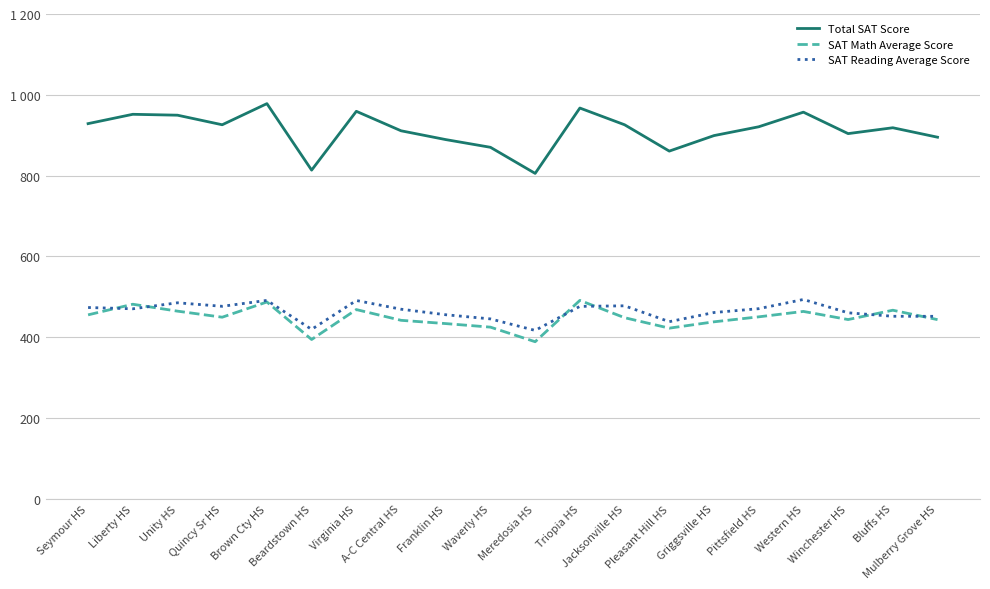

Reading right to left, extract all data points from this chart.

Total SAT Score: 895.0	918.4	903.9	957.0	920.8	899.0	860.6	925.8	967.2	805.4	870.0	889.1	910.9	959.1	813.5	978.1	925.8	949.5	951.7	928.6
SAT Math Average Score: 443.4	466.7	443.6	463.7	450.3	438.0	422.3	448.2	491.0	388.7	424.8	433.6	441.7	468.3	394.2	487.1	449.4	464.4	481.5	455.2
SAT Reading Average Score: 451.6	451.7	460.3	493.3	470.5	461.0	438.3	477.6	476.2	416.7	445.2	455.5	469.2	490.8	419.3	491.0	476.4	485.1	470.2	473.4